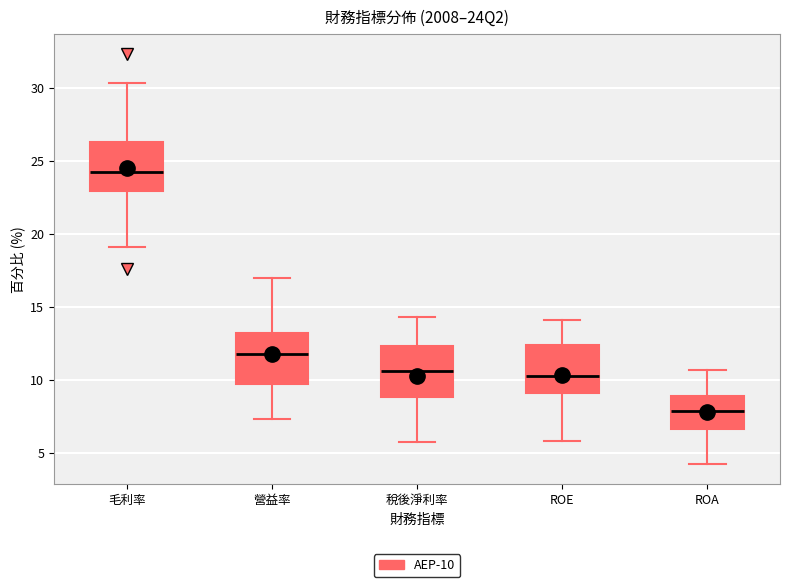

Where is the lower edge of the box for 稅後淨利率 on the y-axis? The values are not printed on the chart, so give them approximately, as read against the axis.

9.0